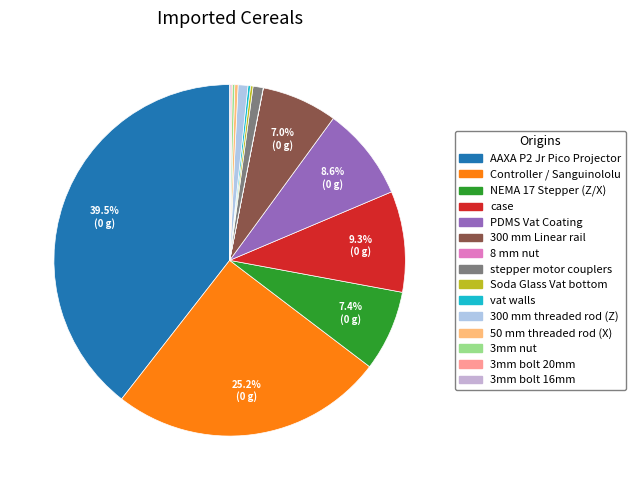

Which slice is the largest?

AAXA P2 Jr Pico Projector